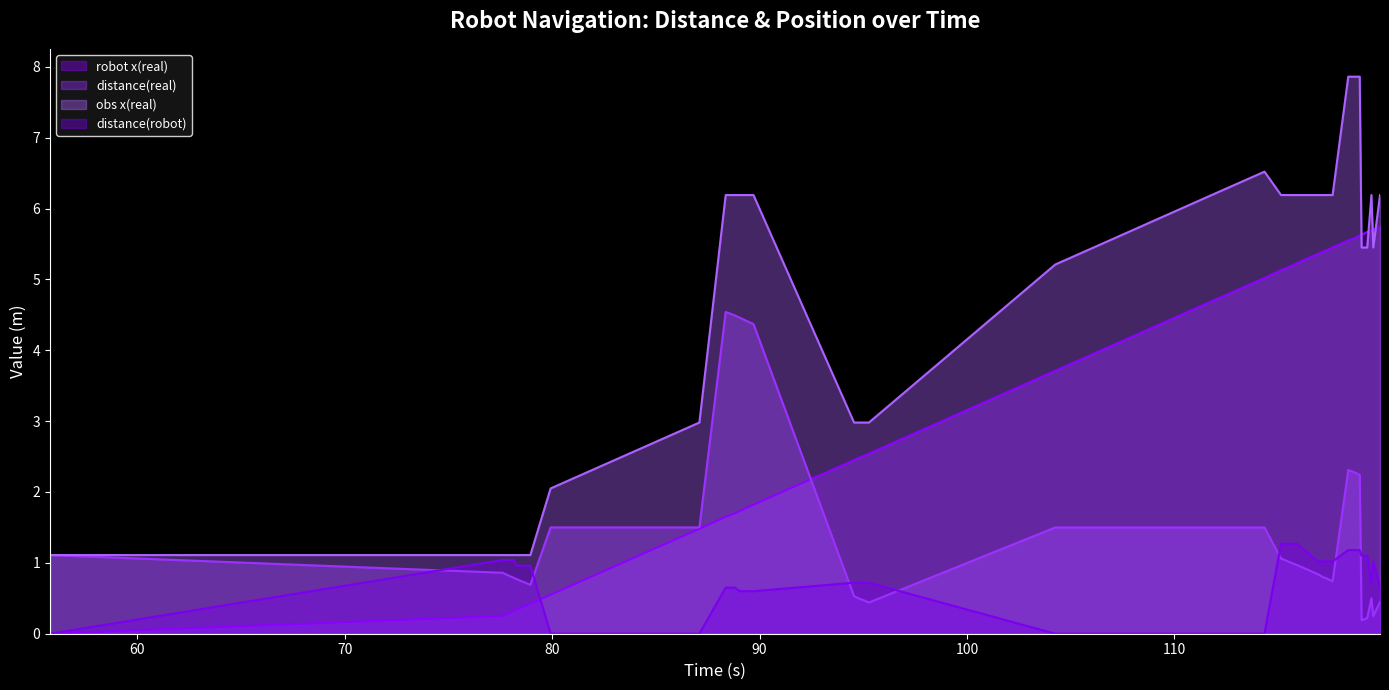

At how many categories does at least one series exceed 3?

26